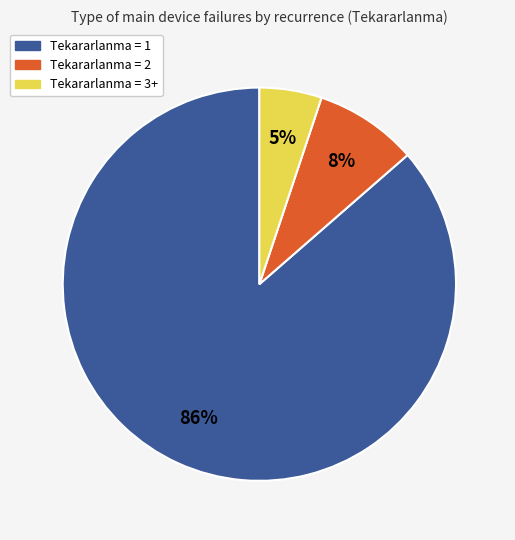

Is there a majority slice in this chart?

Yes